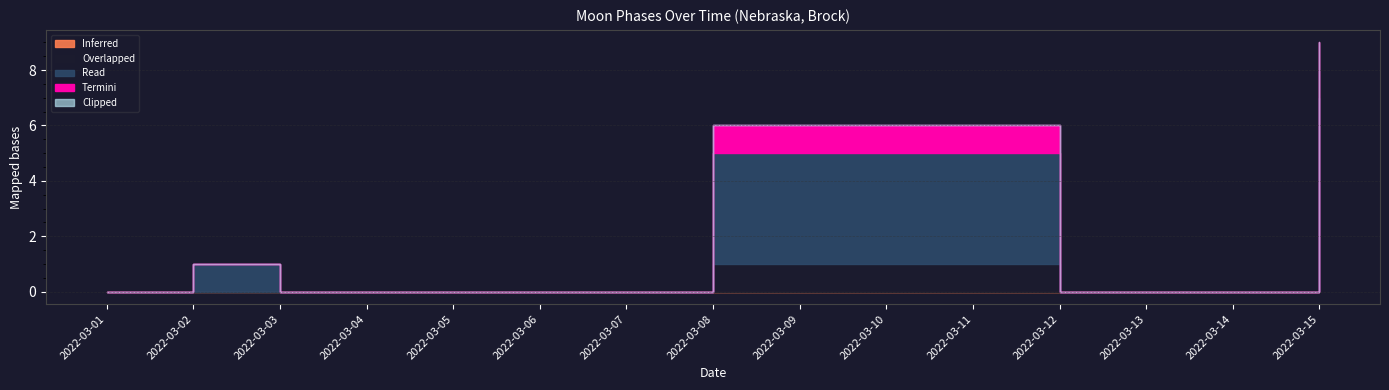

True or false: Read and Clipped cross at least once.

False